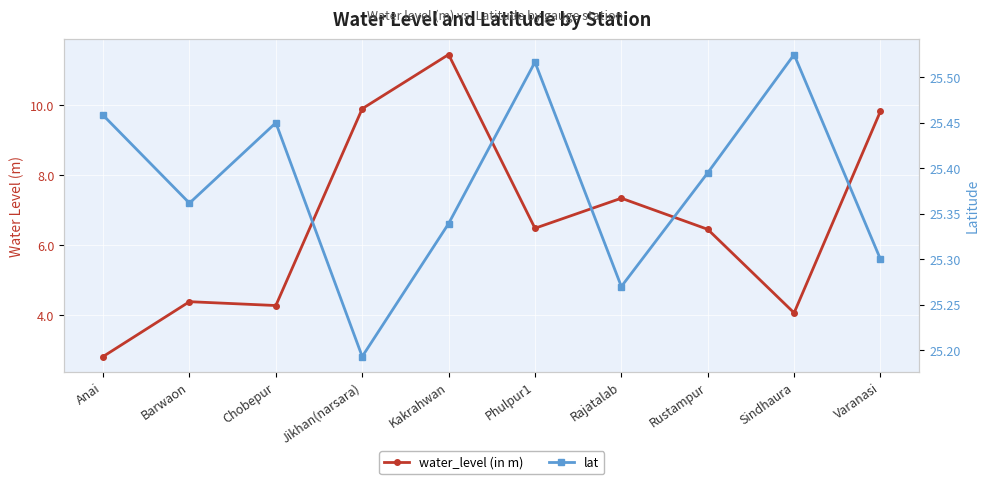

Reading left to right, transcribe all the data shown in this chart.

water_level (in m): Anai=2.8	Barwaon=4.4	Chobepur=4.3	Jikhan(narsara)=9.9	Kakrahwan=11.4	Phulpur1=6.5	Rajatalab=7.3	Rustampur=6.5	Sindhaura=4.1	Varanasi=9.8
lat: Anai=25.5	Barwaon=25.4	Chobepur=25.4	Jikhan(narsara)=25.2	Kakrahwan=25.3	Phulpur1=25.5	Rajatalab=25.3	Rustampur=25.4	Sindhaura=25.5	Varanasi=25.3